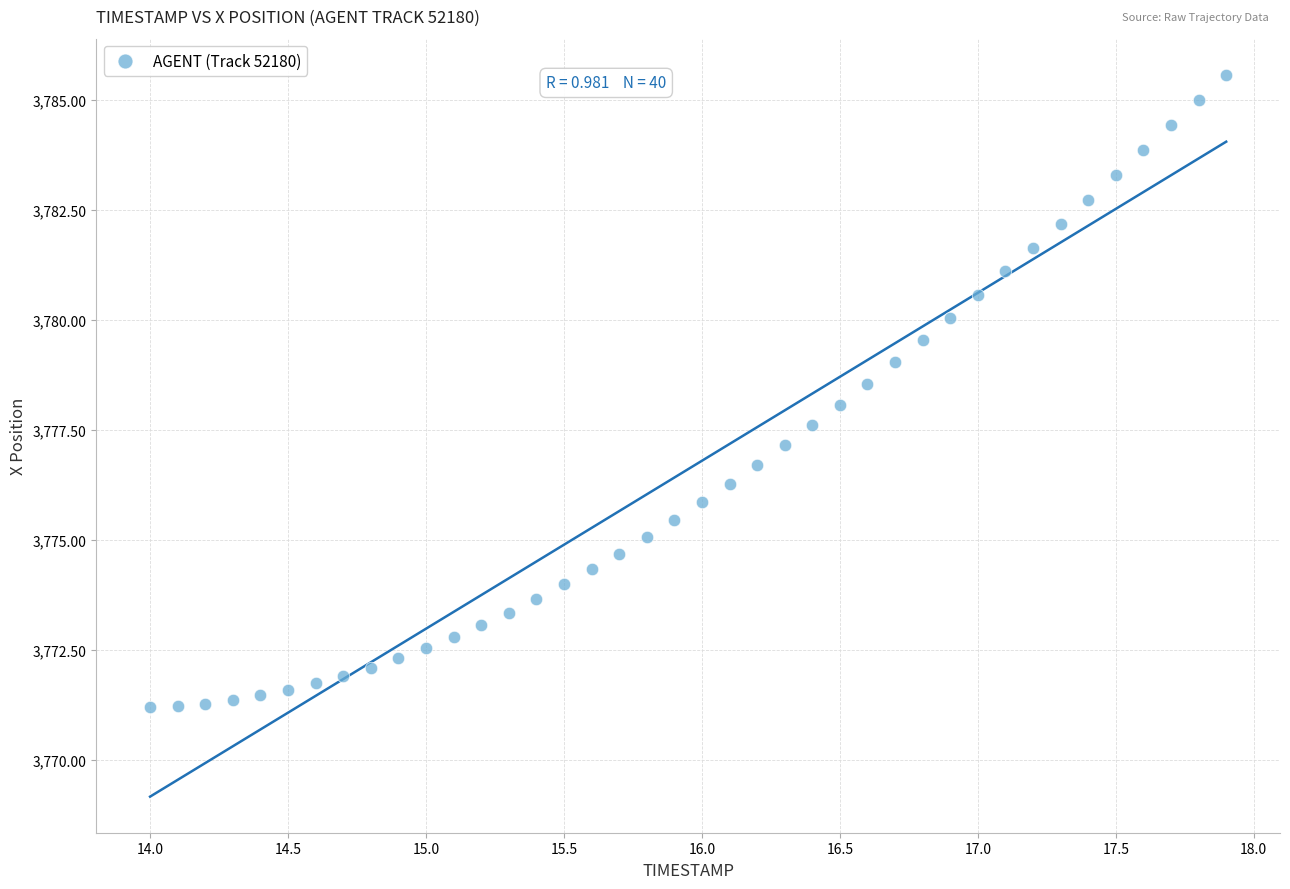

What is the range of Y values (max minus min)?

14.4